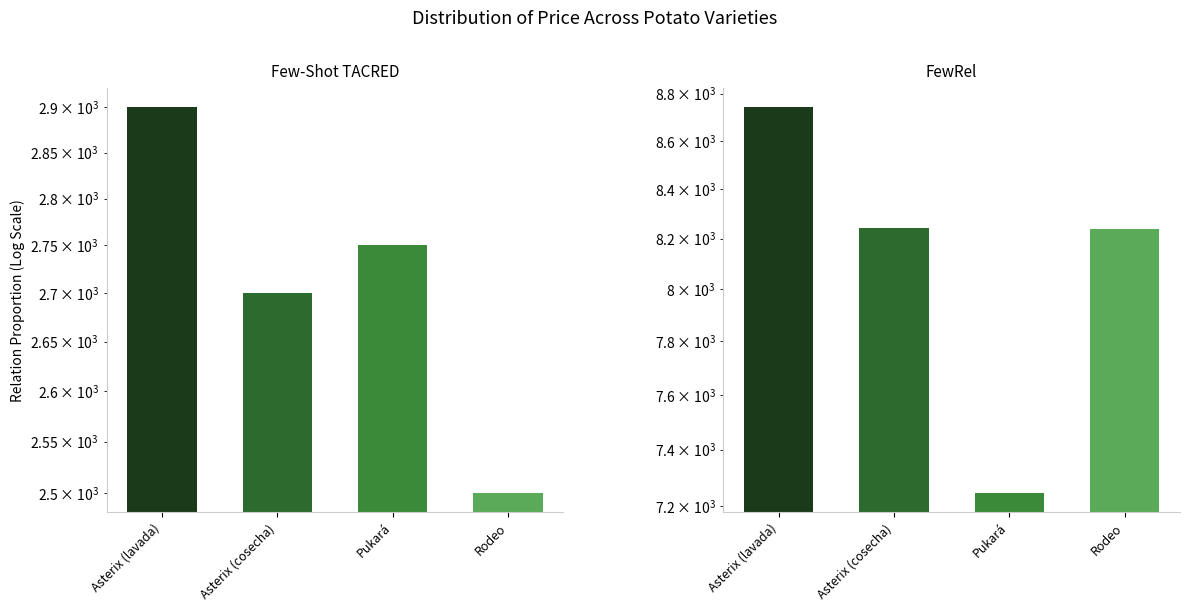

Reading left to right, what are all the values shown in this chart?

Volumen: 2900	2700	2750	2500
Precio promedio ponderado: 8741	8241	7245	8240